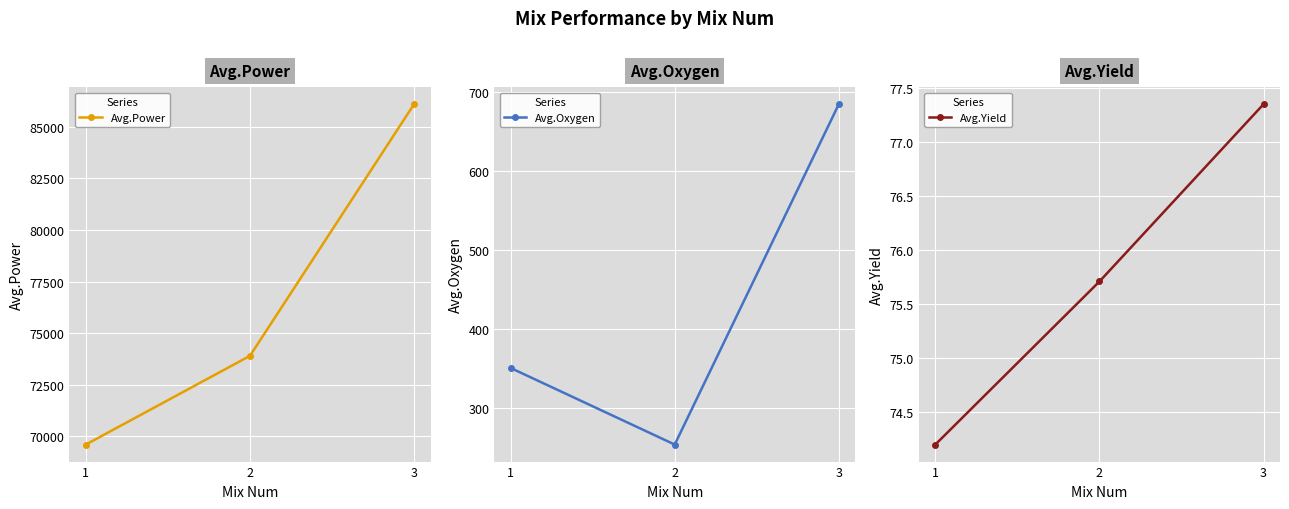

Count the Avg.Oxygen values in the range 254 to 685.

3